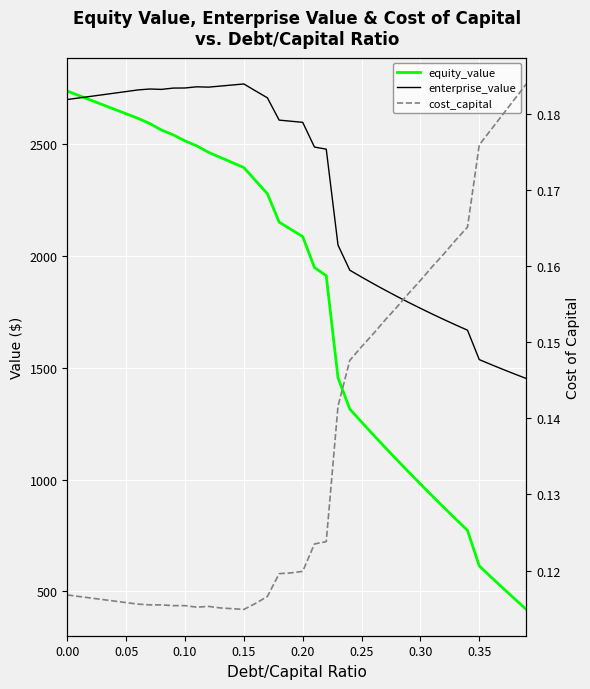

True or false: equity_value and cost_capital cross at least once.

False